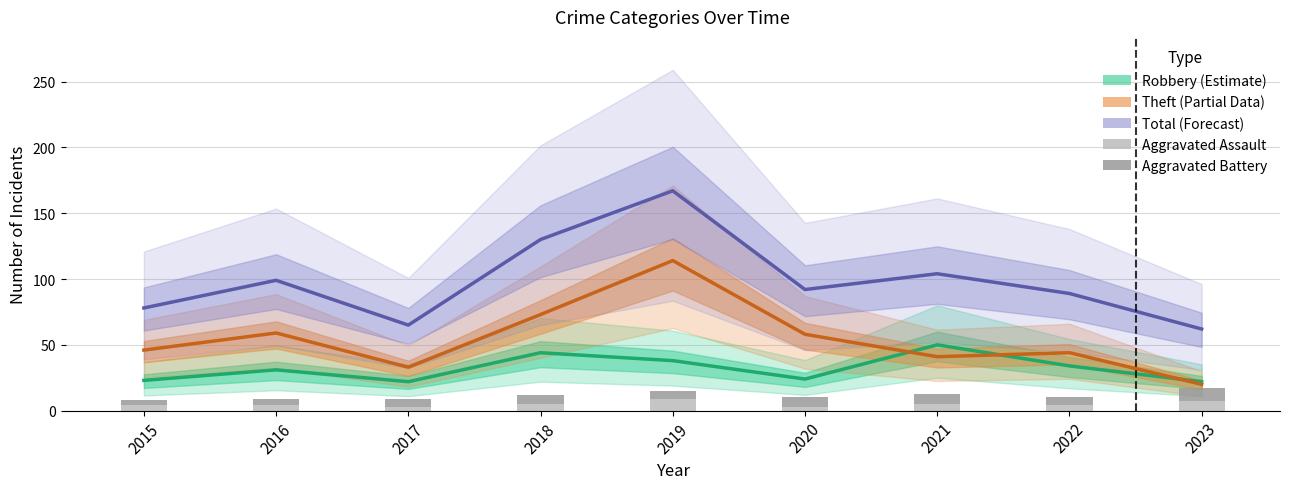

Rank the series at 2017 from lowest to highest value.

Aggravated Assault, Aggravated Battery, Robbery (Estimate), Theft (Partial Data), Total (Forecast)